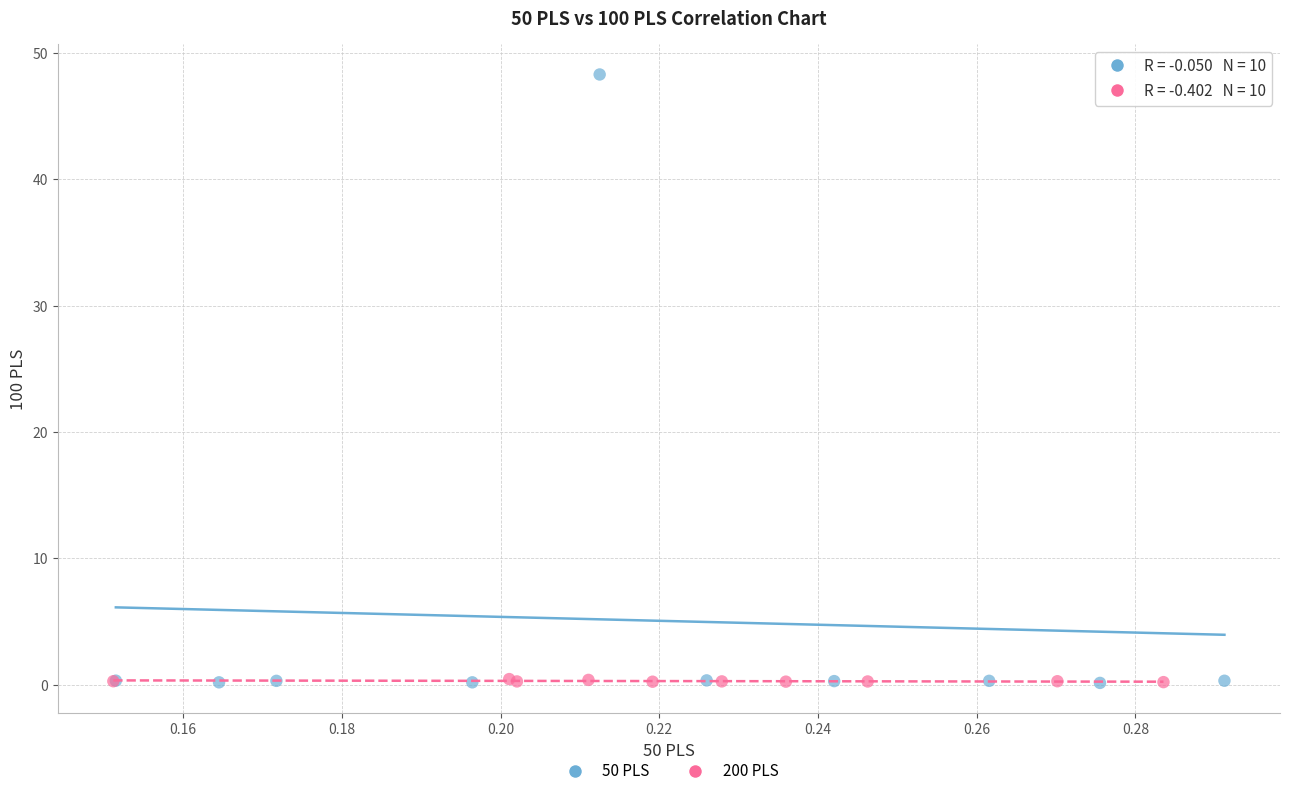

Which series has the largest Y range (max minus min)?

50 PLS